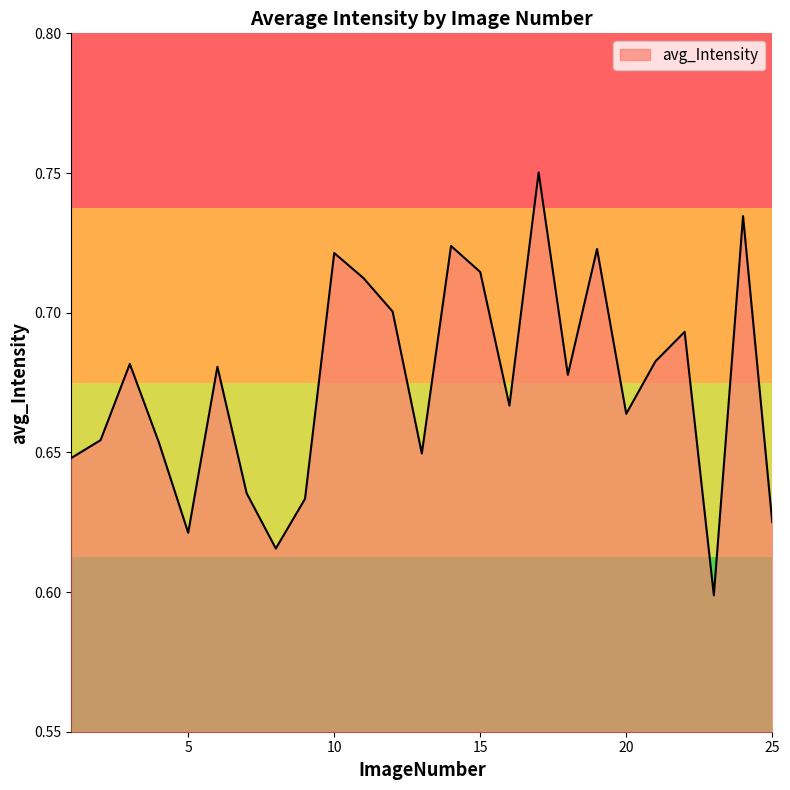

Reading right to left, what are all the values shown in this chart?

0.6	0.7	0.6	0.7	0.7	0.7	0.7	0.7	0.8	0.7	0.7	0.7	0.6	0.7	0.7	0.7	0.6	0.6	0.6	0.7	0.6	0.7	0.7	0.7	0.6